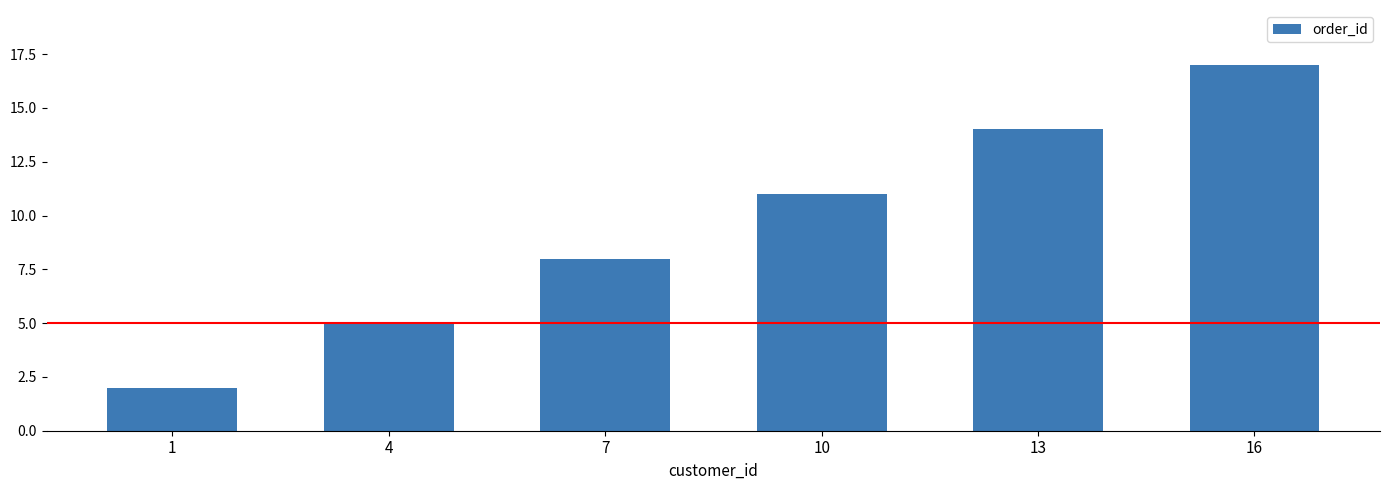

How many distinct data groups are displayed?

1